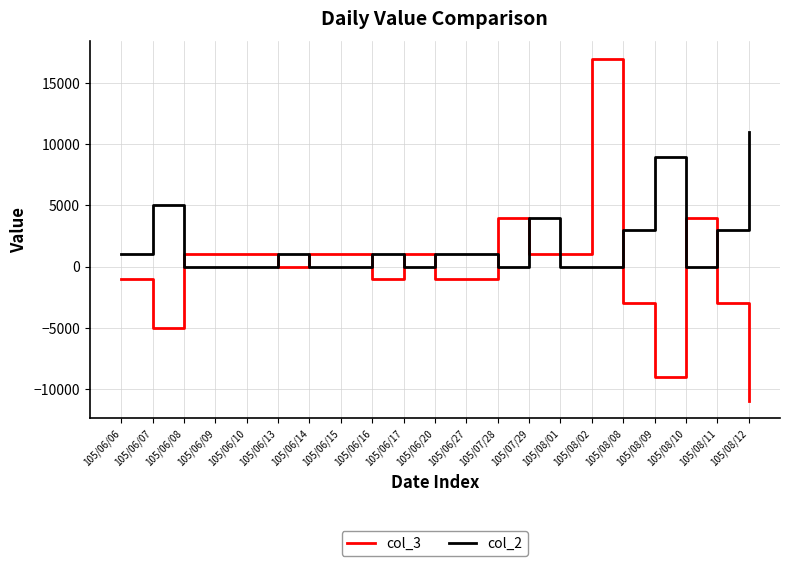

How many categories are shown in the chart?

21